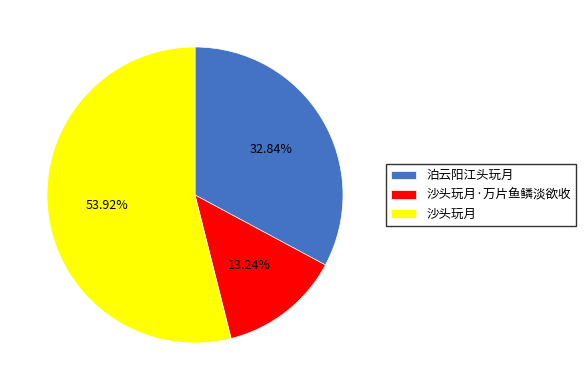

To the nearest percent, what is the combined percentage of 泊云阳江头玩月 and 沙头玩月·万片鱼鳞淡欲收?

46%